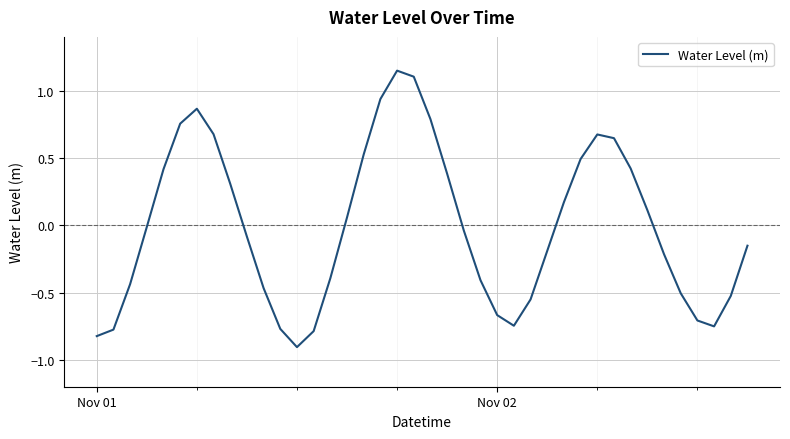

What is the difference between the maximum and minimum values?

2.1